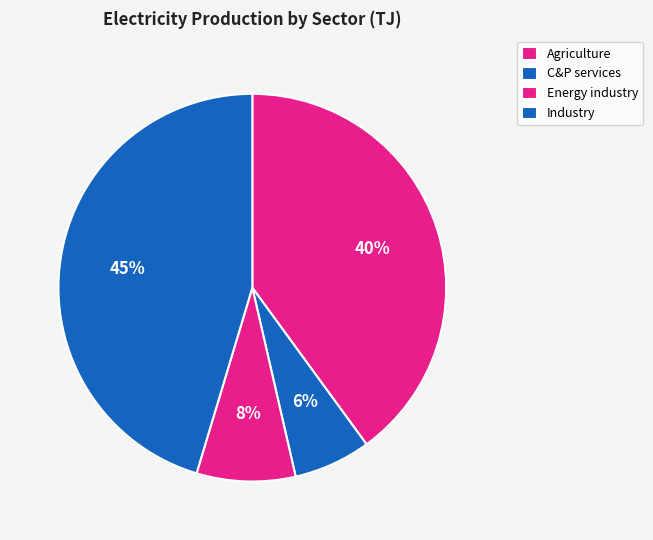

What is the total percentage of Industry and Agriculture?

85.3%